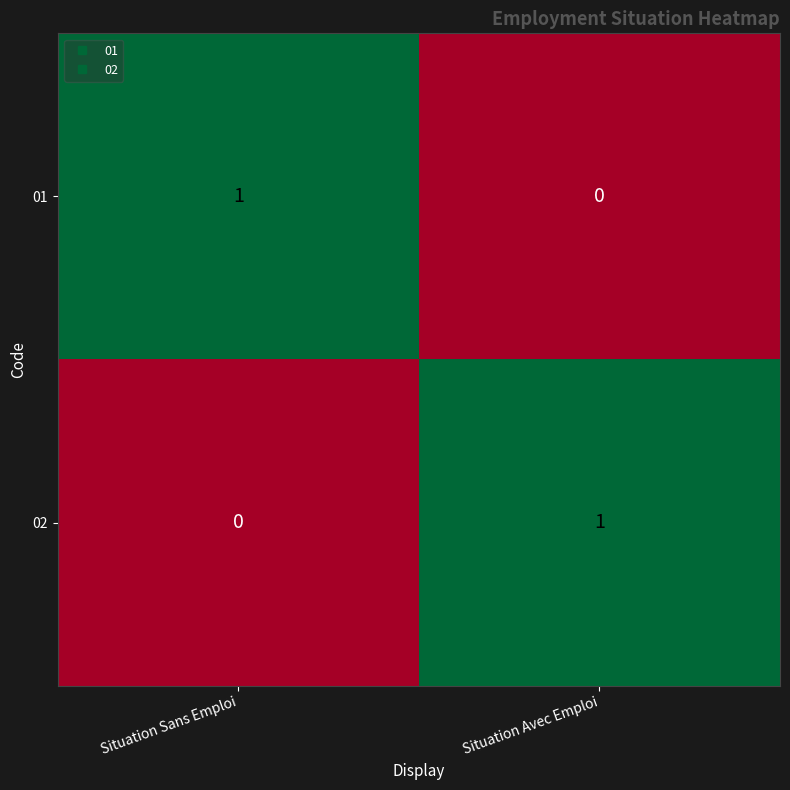

At which label is 02 closest to 0?

Situation Sans Emploi